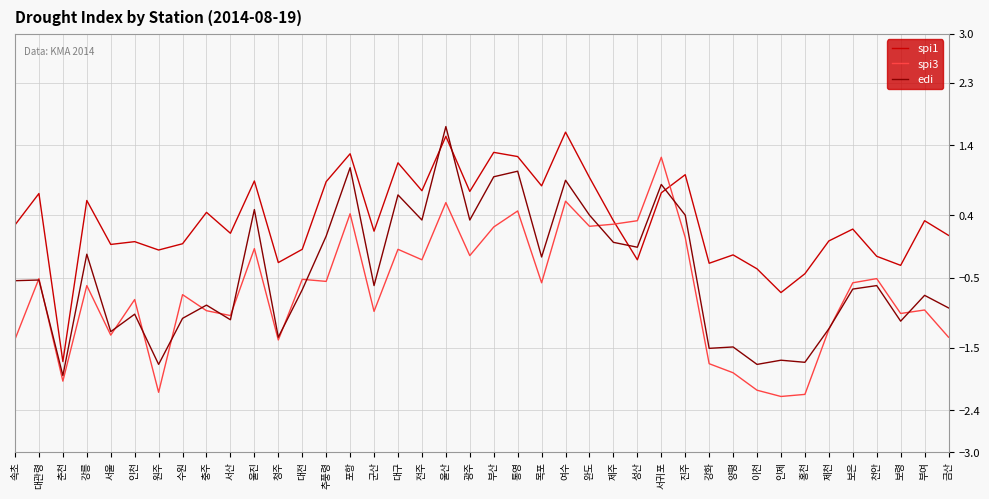

What position from the right is 부산?

20